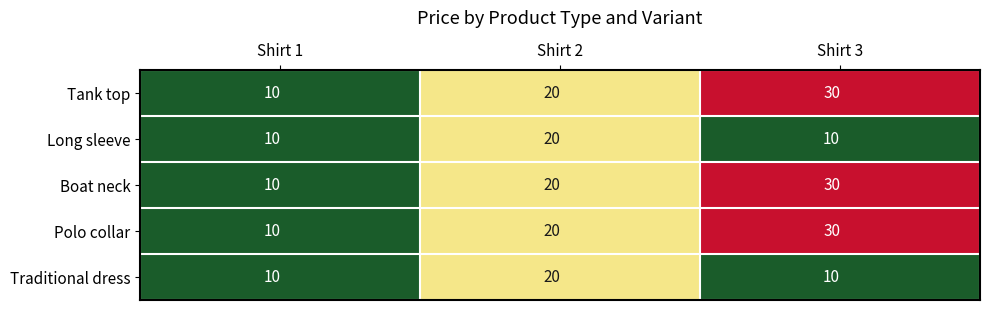

What is the approximate value of Traditional dress at Shirt 3, to the nearest 10?

10